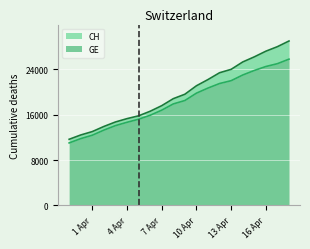

True or false: GE and CH cross at least once.

False